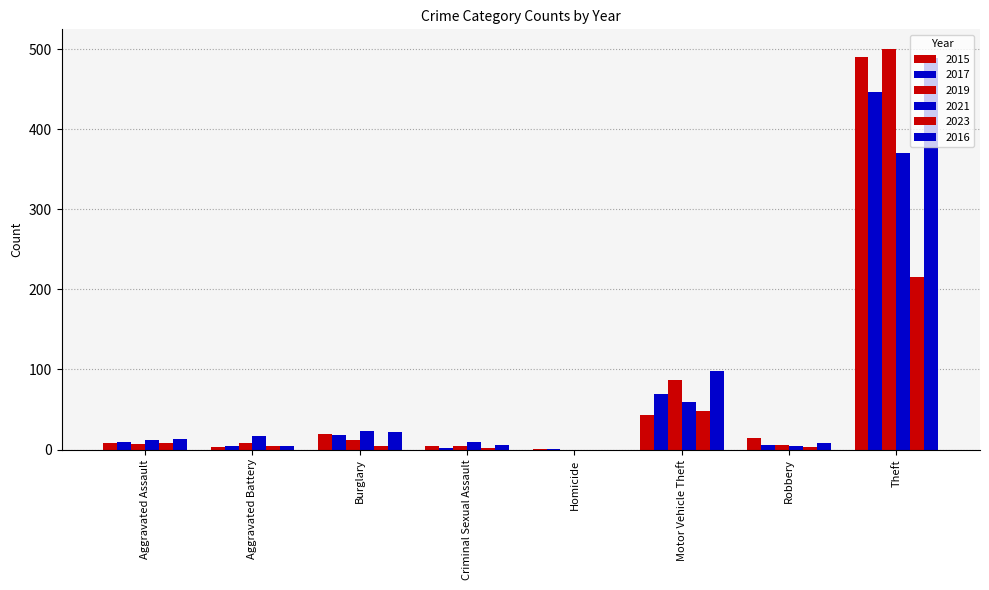

How many categories are shown in the chart?

8